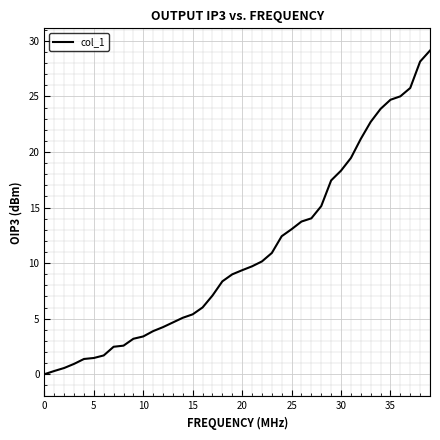

What is the greatest value displayed?

29.1